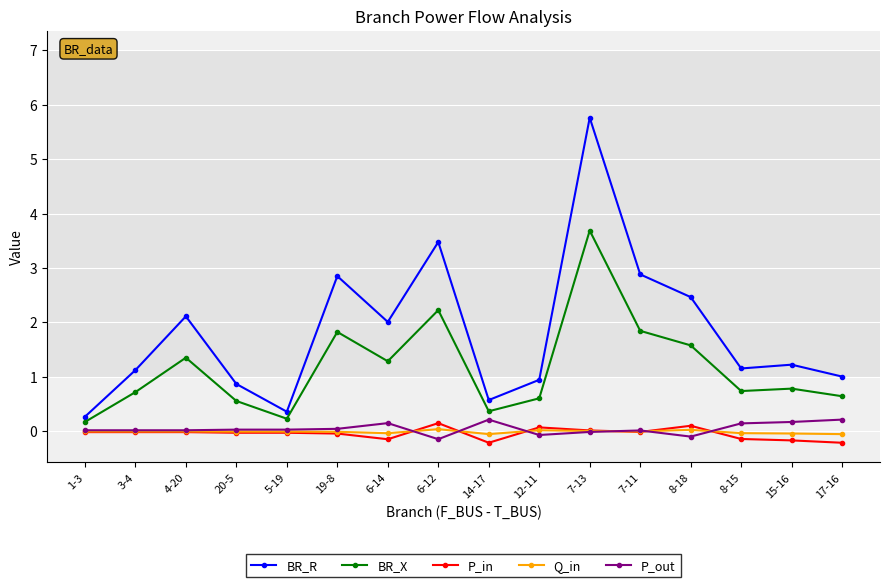

The BR_X series shows 0.7 at 3-4. True or false?

True